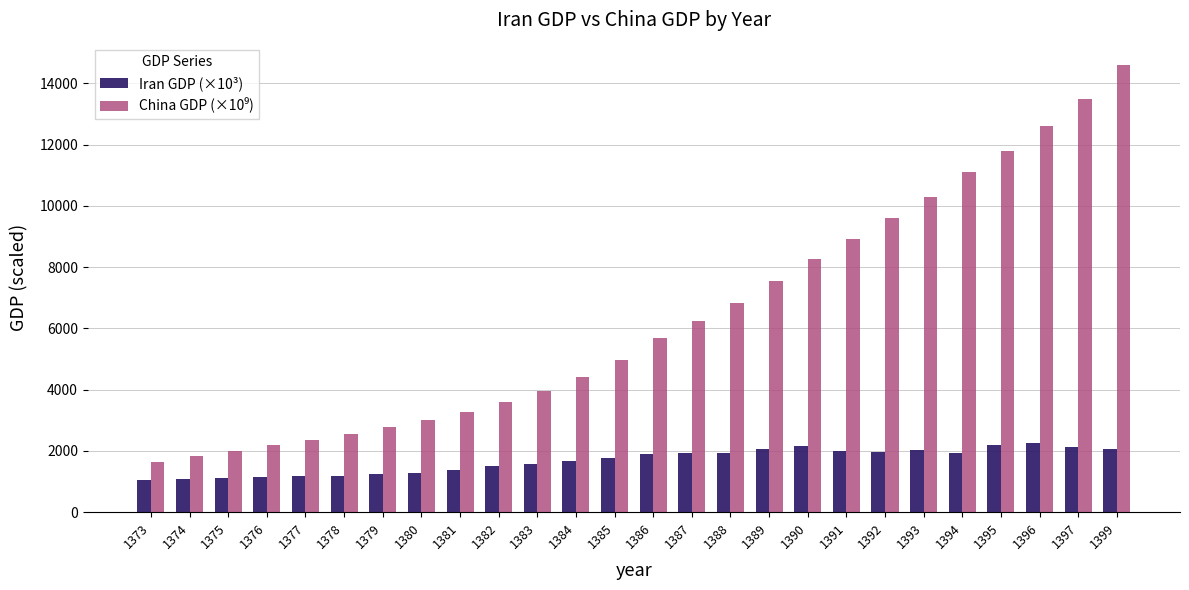

Is it true that Iran GDP (×10³) equals 642.8 at 1394?

False